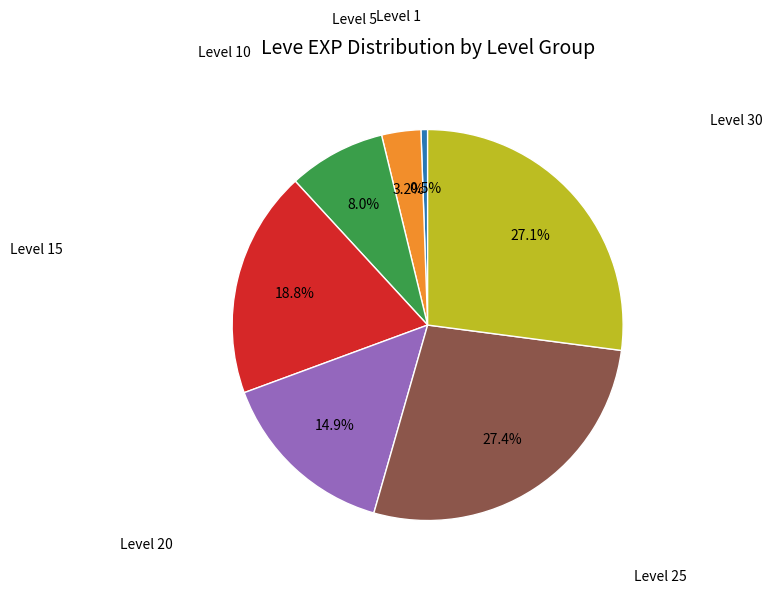

Is there a majority slice in this chart?

No